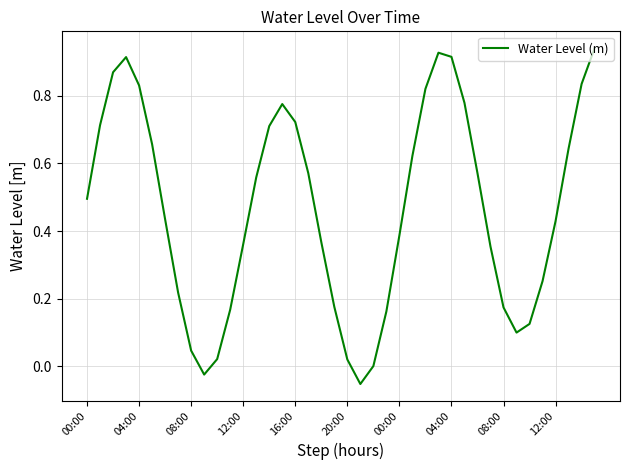

What is the difference between the maximum and minimum values?

1.0